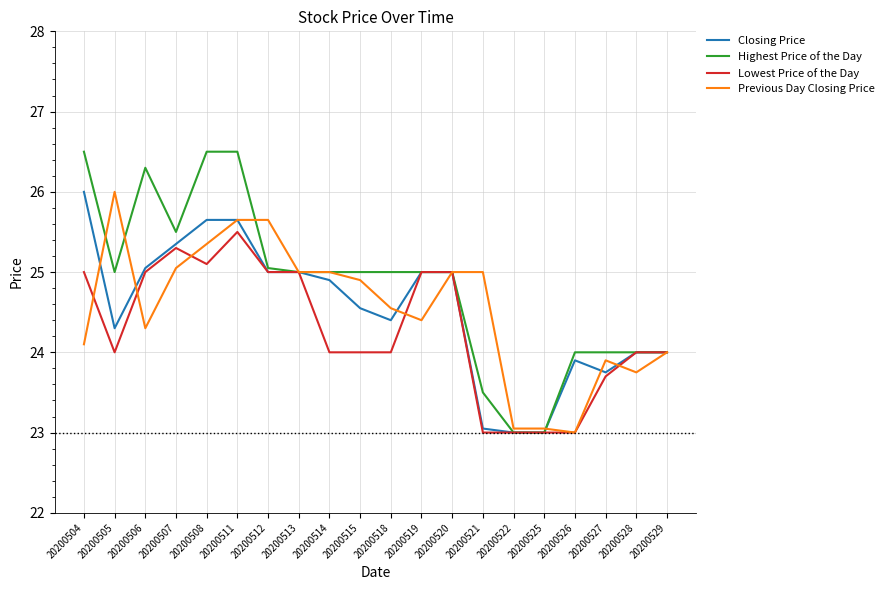

At which category is the sum across all series the highest?

20200511